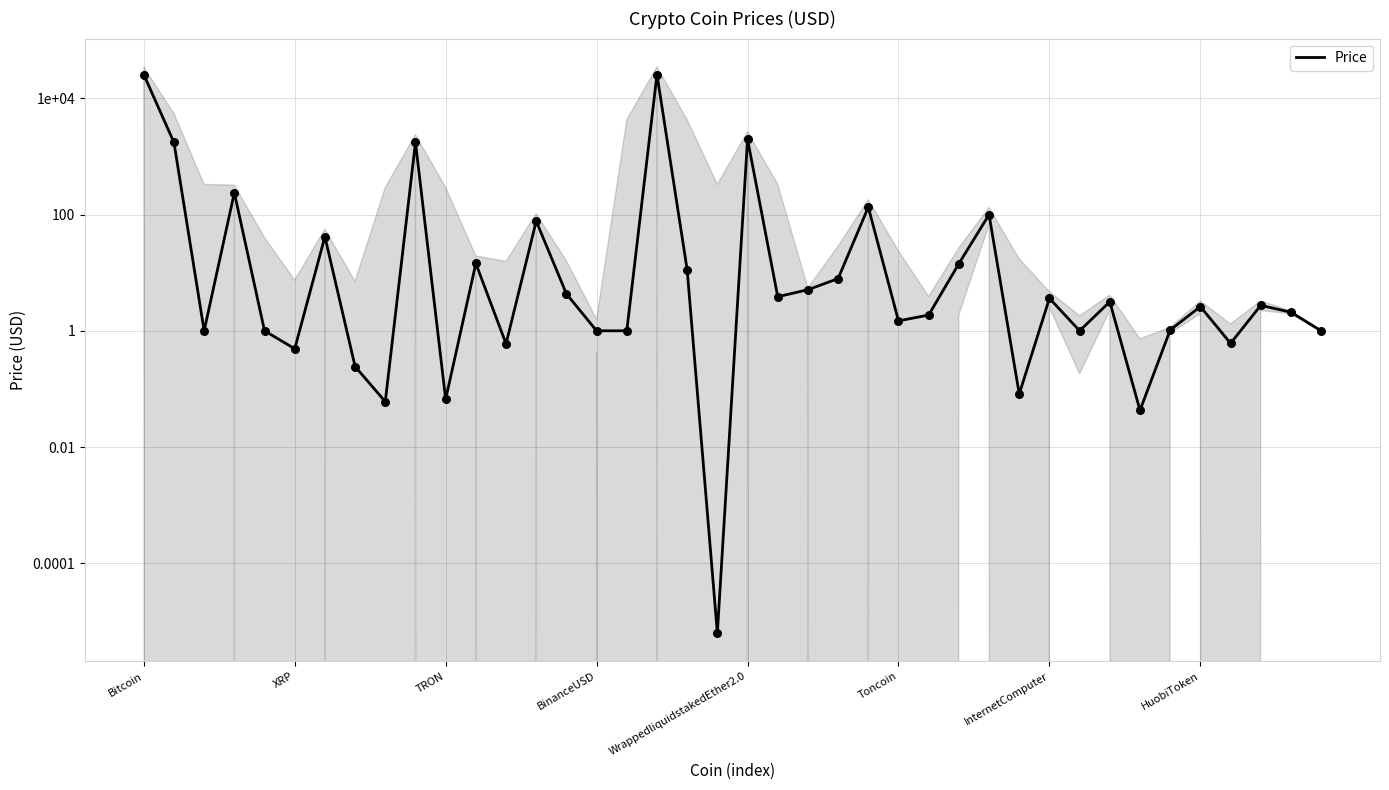

Approximately how many times larger is the value at 28 compared to 11?

6.9